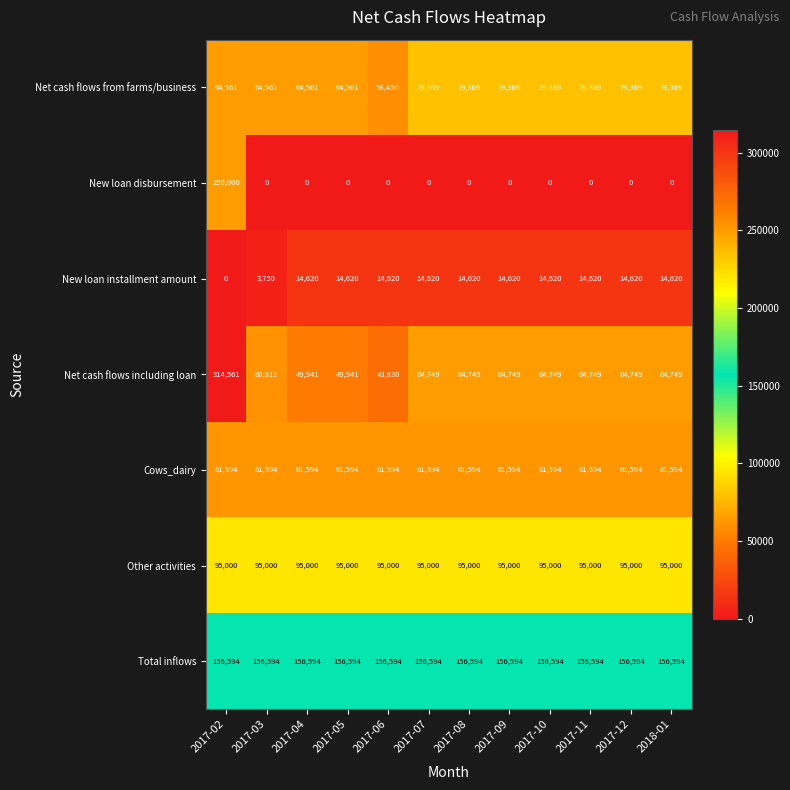

At which category is the sum across all series the highest?

2017-02